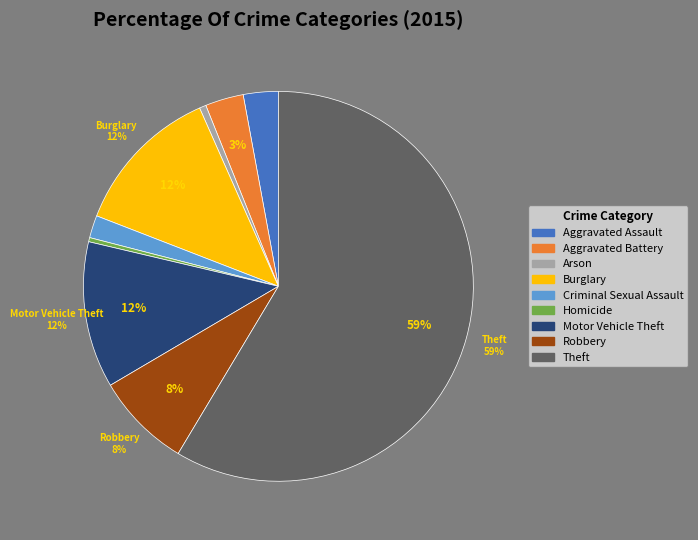

Which has a higher value, Motor Vehicle Theft or Aggravated Battery?

Motor Vehicle Theft